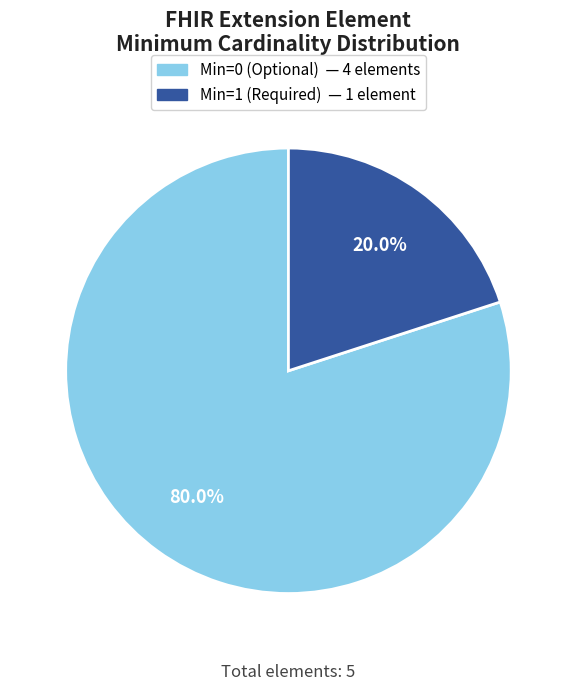

Is there a majority slice in this chart?

Yes